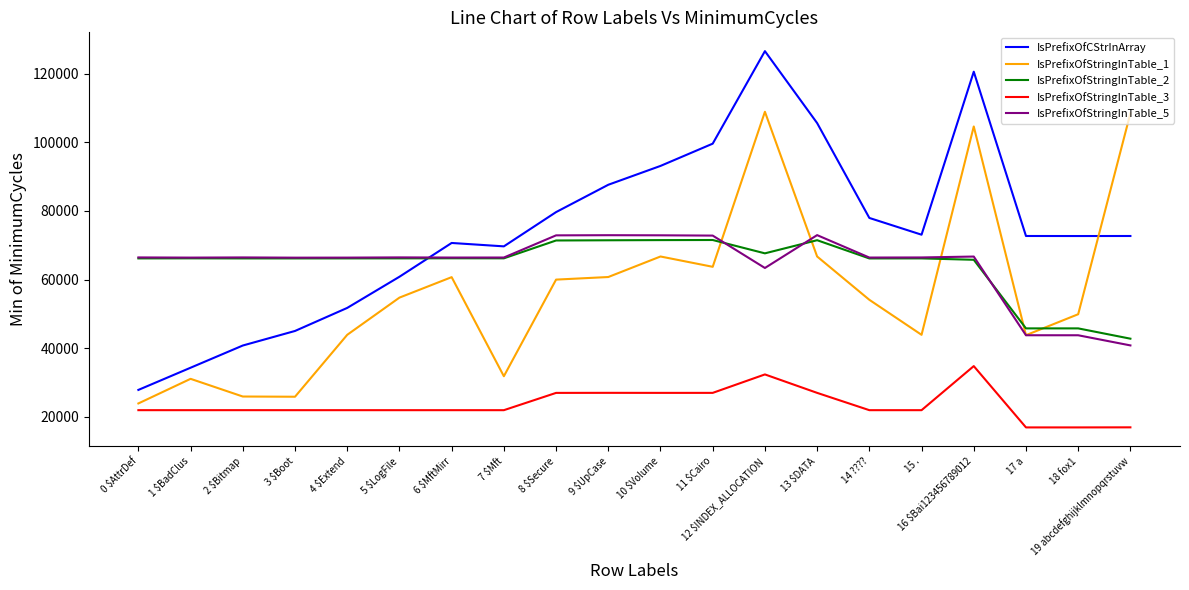

True or false: IsPrefixOfCStrInArray and IsPrefixOfStringInTable_2 intersect in this chart.

True